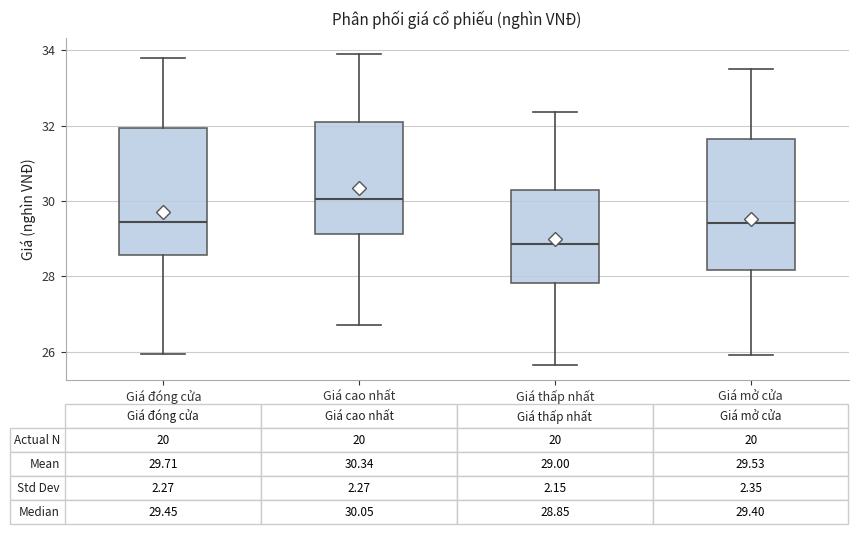

Which box has the lowest median line?

Giá thấp nhất